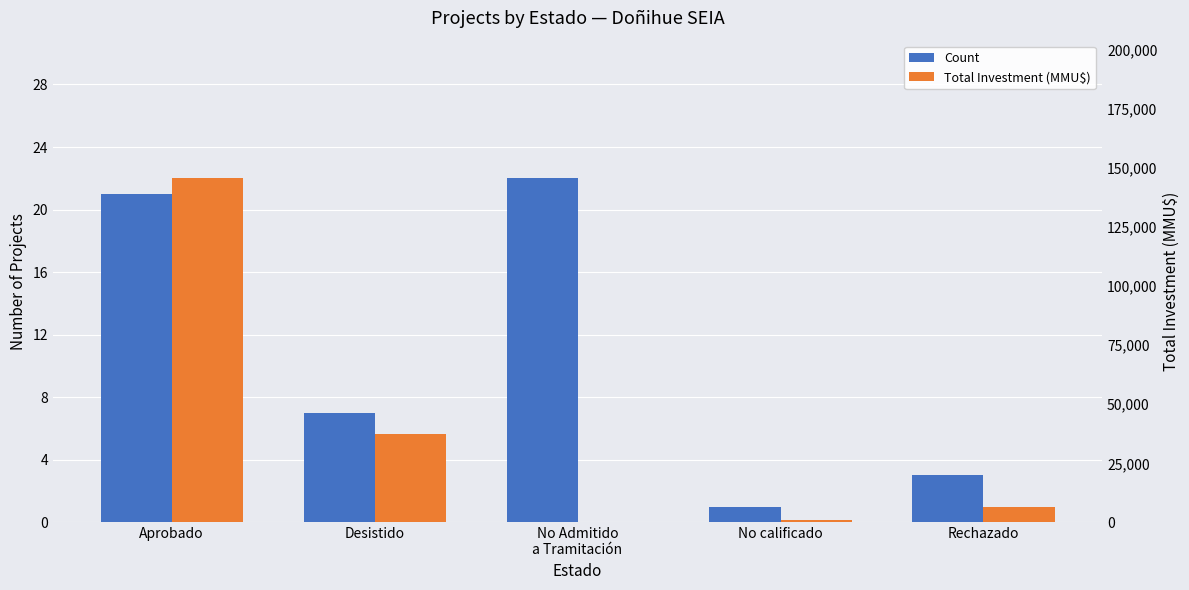

At which label does Total Investment (MMU$) first exceed 6617?

Aprobado